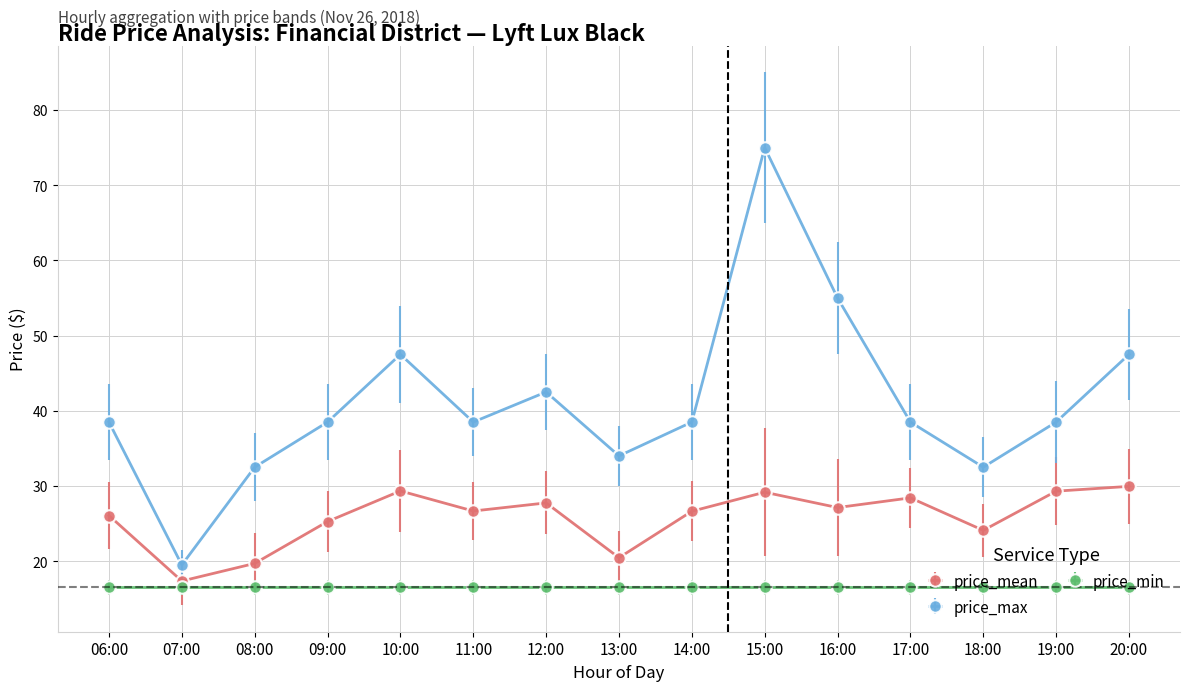

Where is the first local minimum for price_max?

07:00